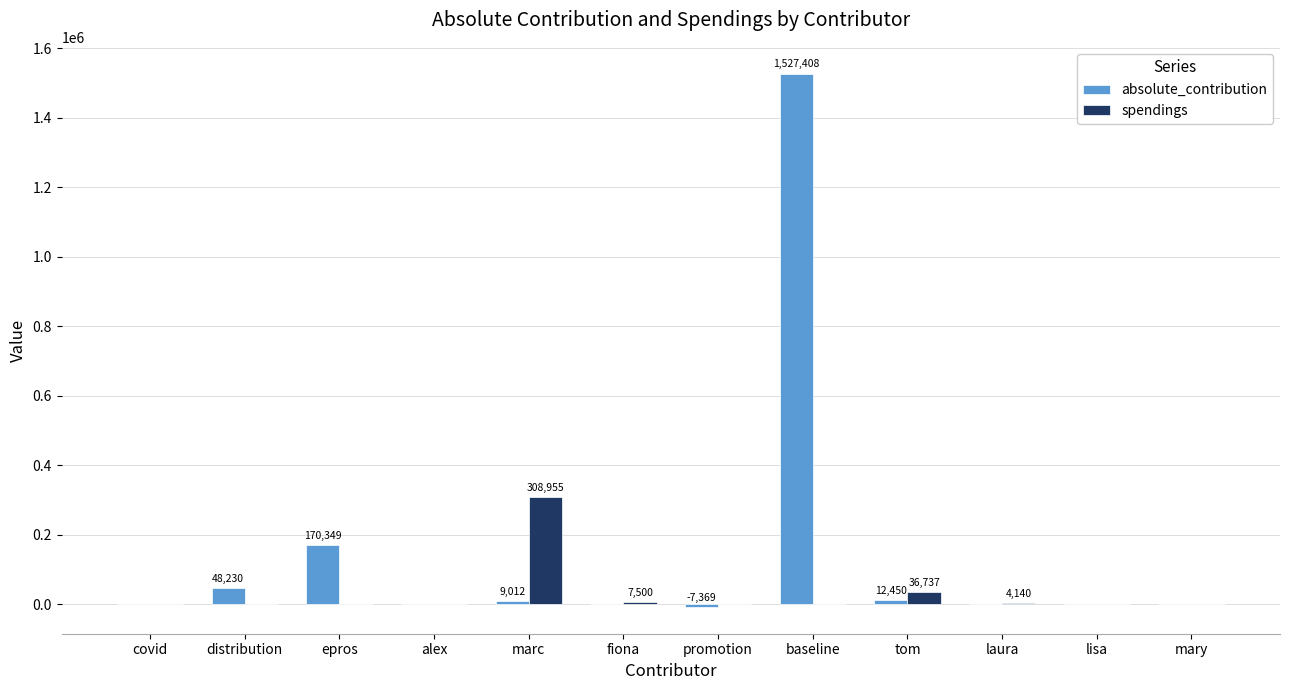

True or false: absolute_contribution has a value of 0.0 at lisa.

True